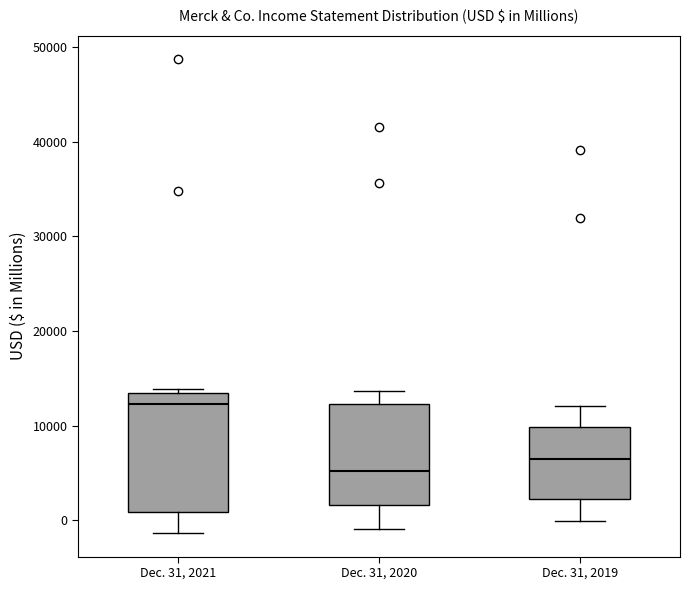

Which box's median line is the highest?

Dec. 31, 2021